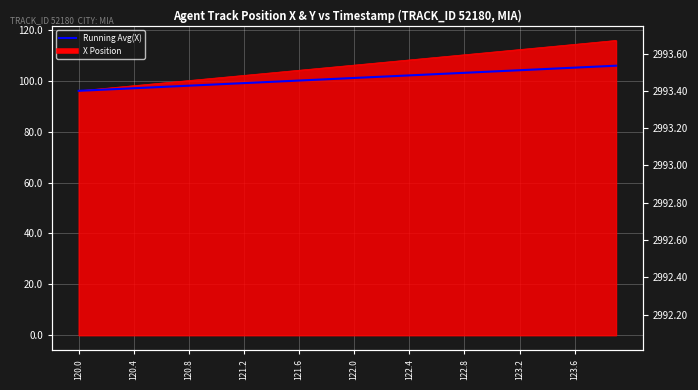

Reading right to left, transcribe all the data shown in this chart.

105.9	105.6	105.4	105.1	104.9	104.6	104.4	104.1	103.9	103.6	103.4	103.1	102.9	102.6	102.3	102.1	101.8	101.6	101.3	101.1	100.8	100.6	100.3	100.1	99.8	99.6	99.3	99.1	98.8	98.6	98.3	98.1	97.8	97.5	97.3	97.0	96.8	96.5	96.3	96.0